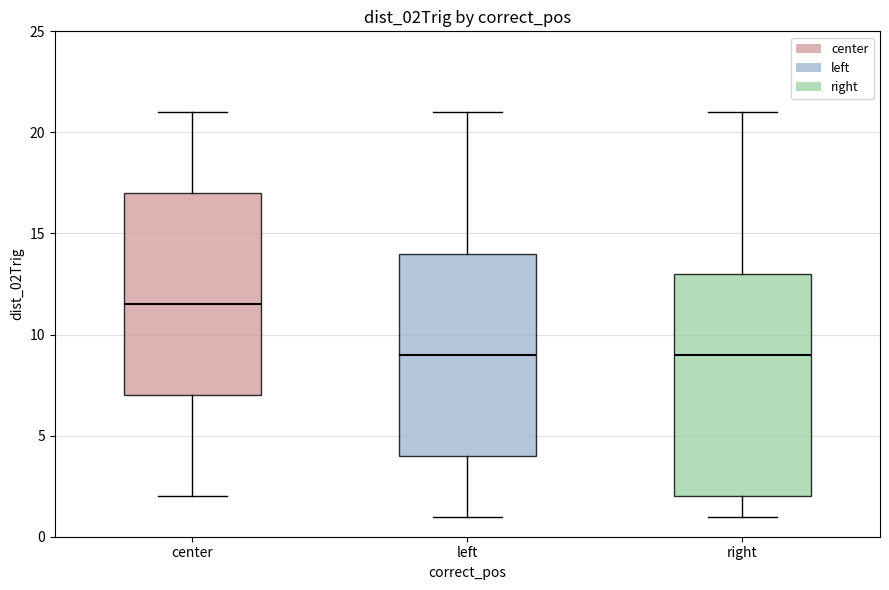

Where does the upper whisker of the box for left end on the y-axis? The values are not printed on the chart, so give them approximately, as read against the axis.

21.0